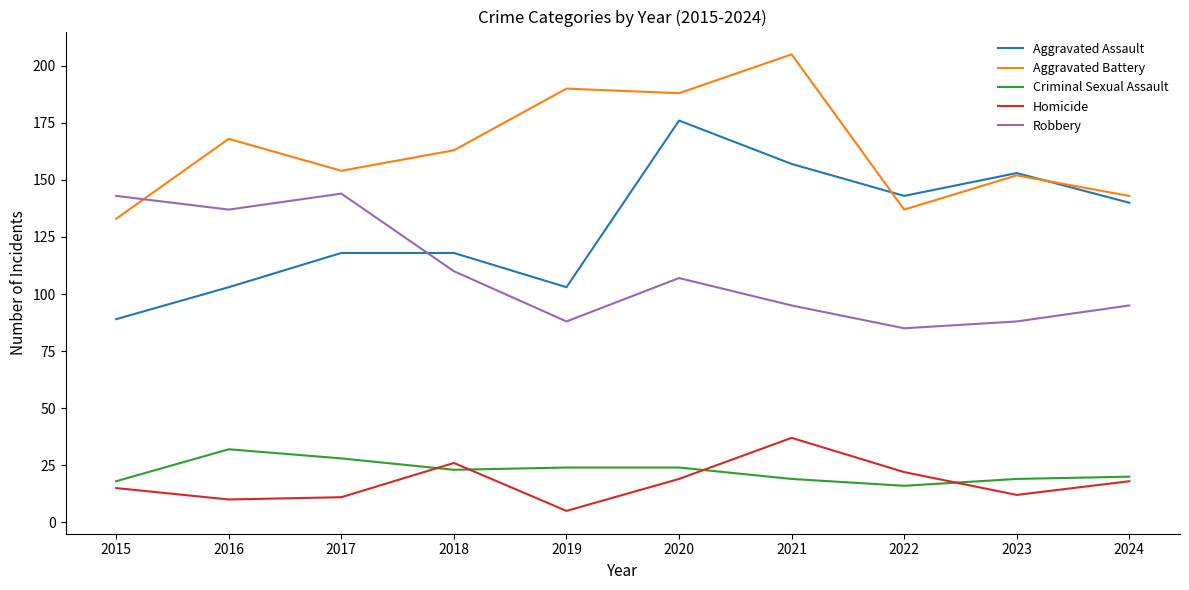

Does the chart display data point markers on the line(s)?

No